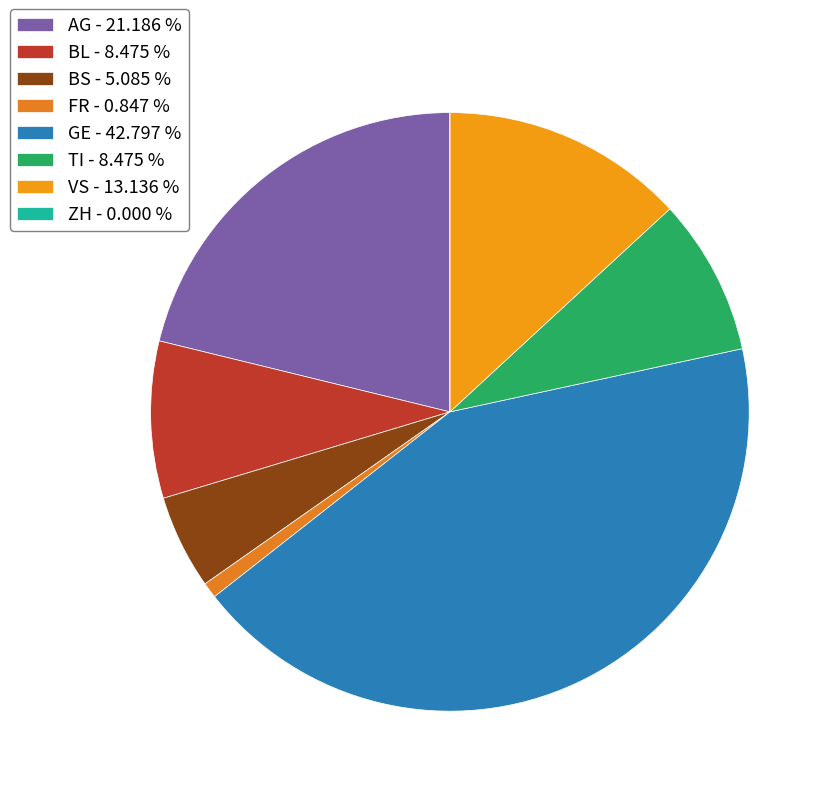

Rank the categories by value from highest to lowest.

GE, AG, VS, BL, TI, BS, FR, ZH